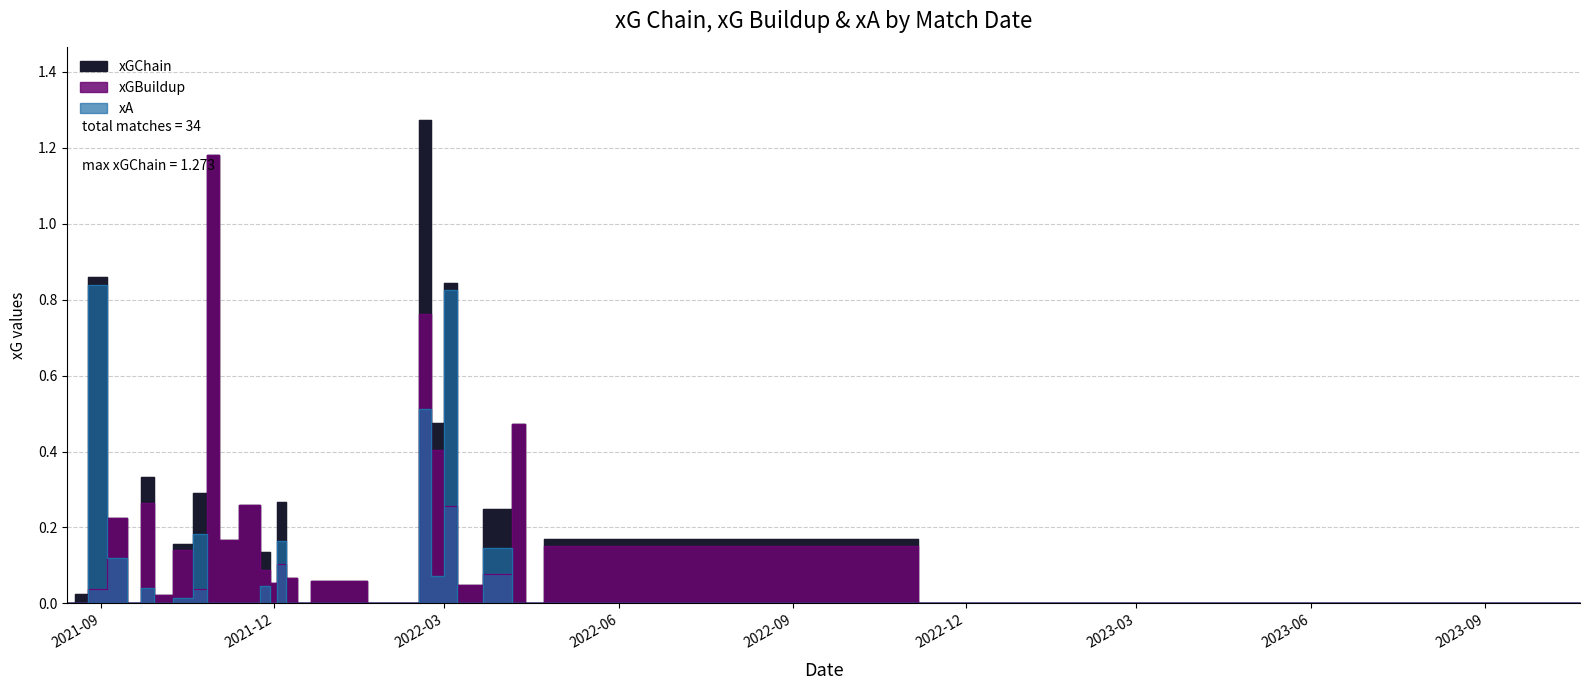

Which series has the widest spread of values?

xGChain